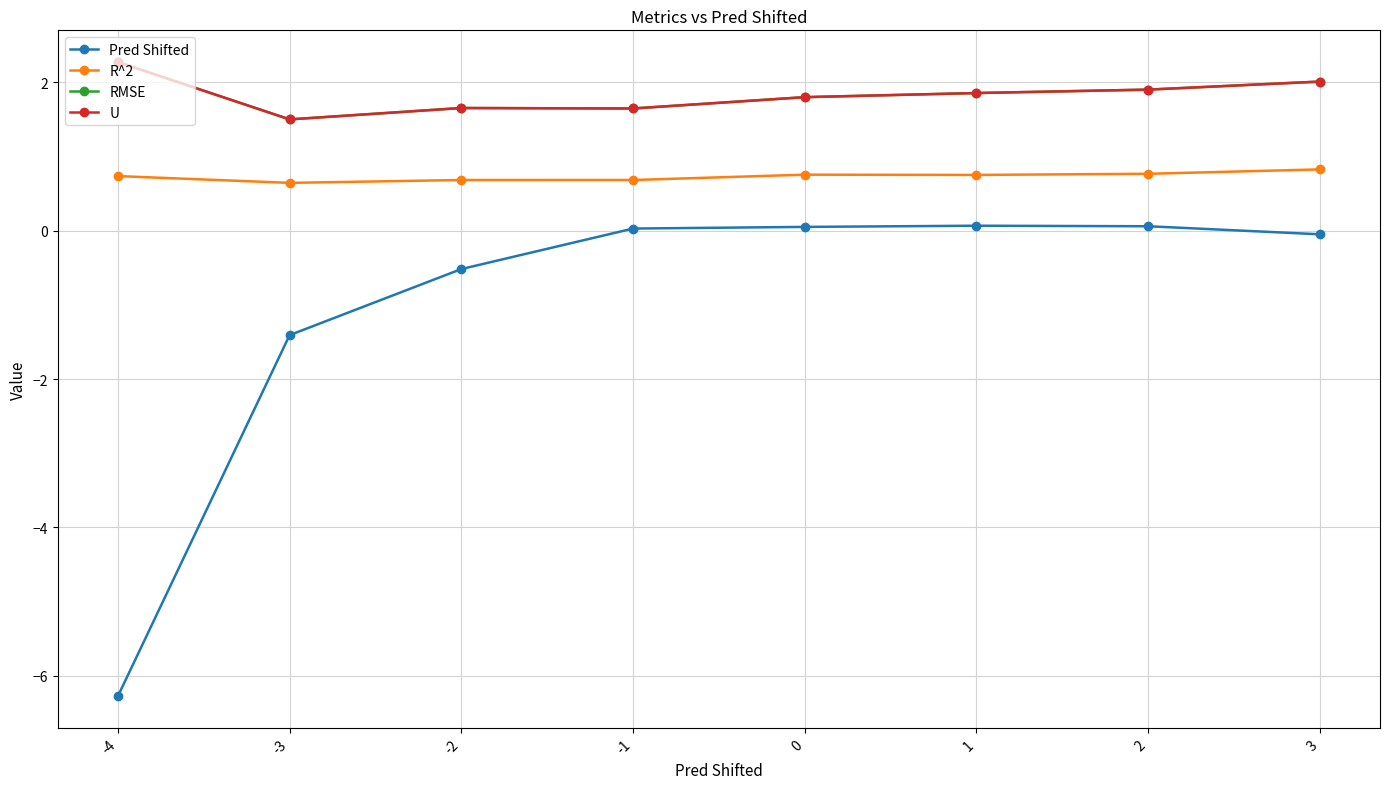

What value does the R^2 series have at -4?

0.7